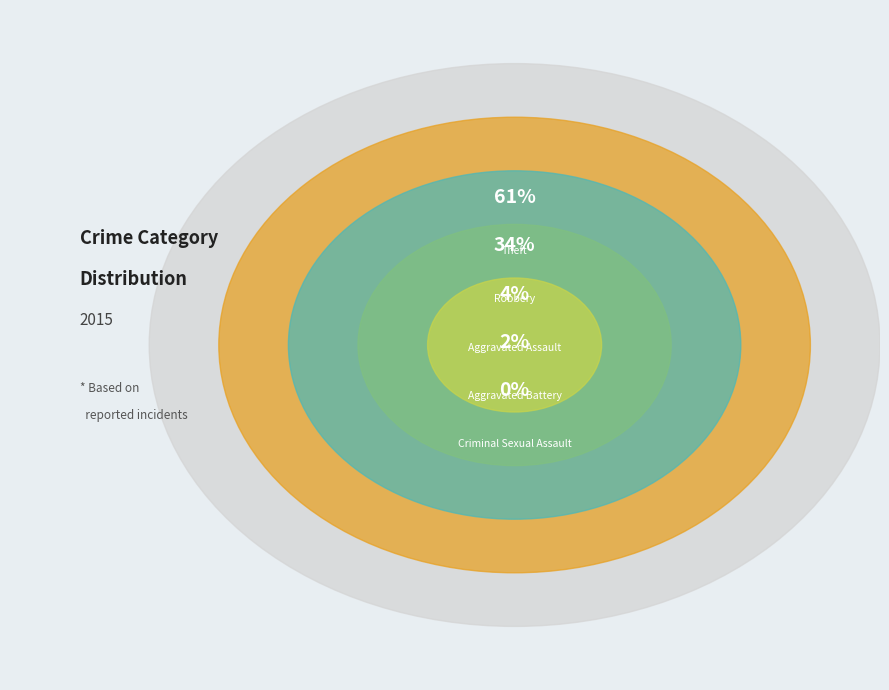

To the nearest percent, what is the combined percentage of Aggravated Battery and Robbery?

36%